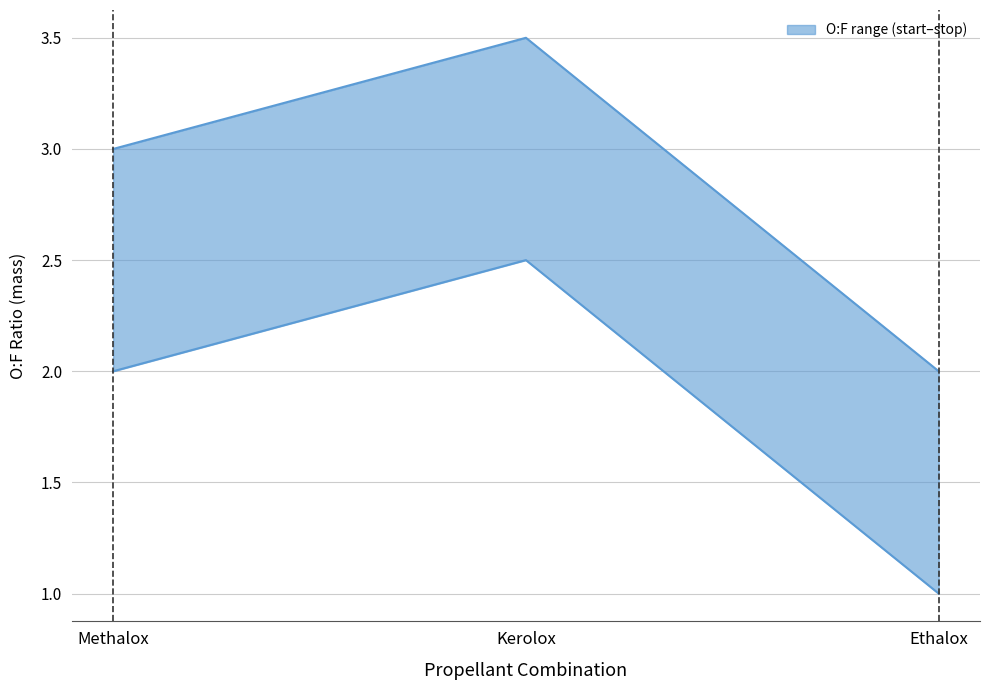

Which series has the largest total across all categories?

O:F stop (mass)